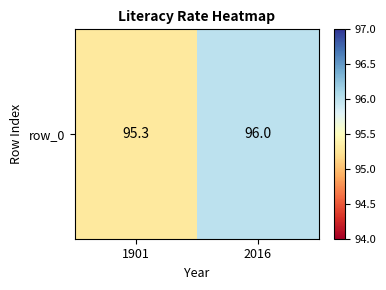

How many distinct data groups are displayed?

1